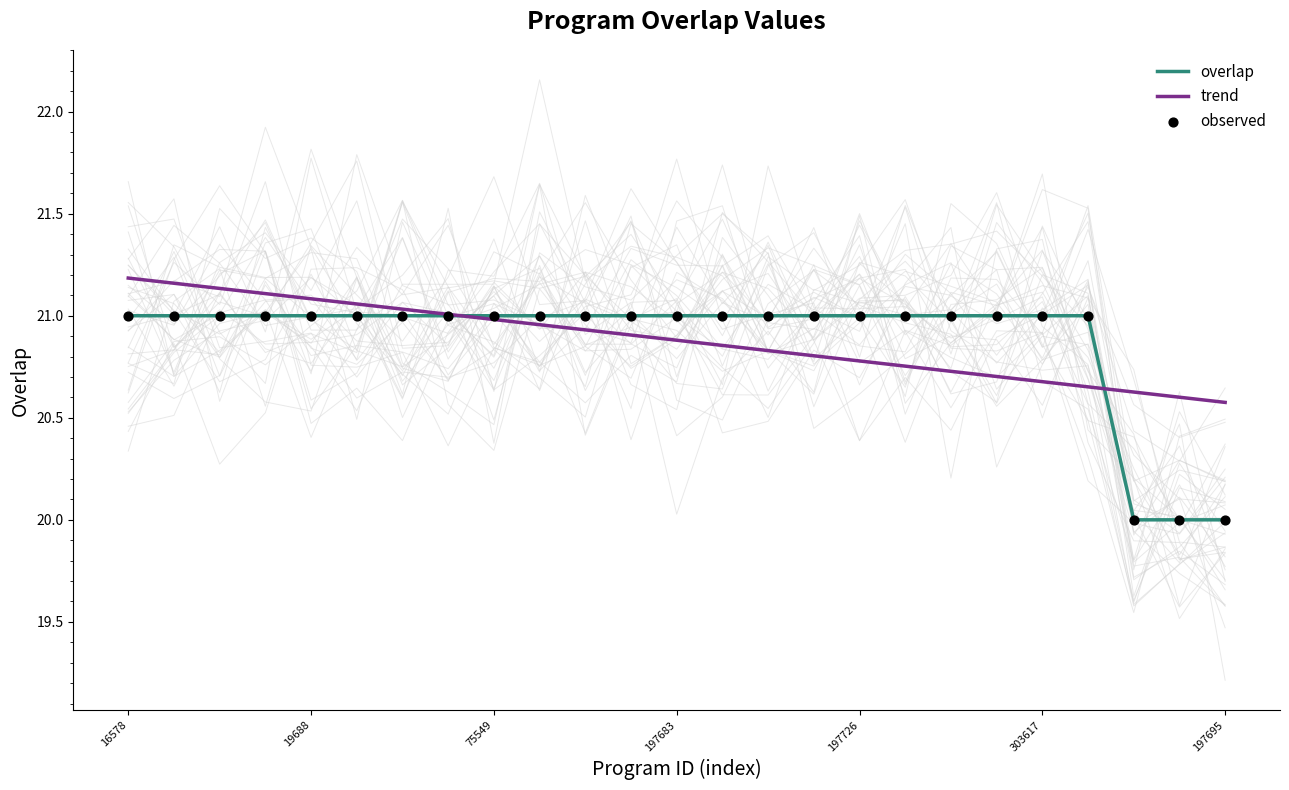

Which series reaches the maximum Y coordinate?

trend